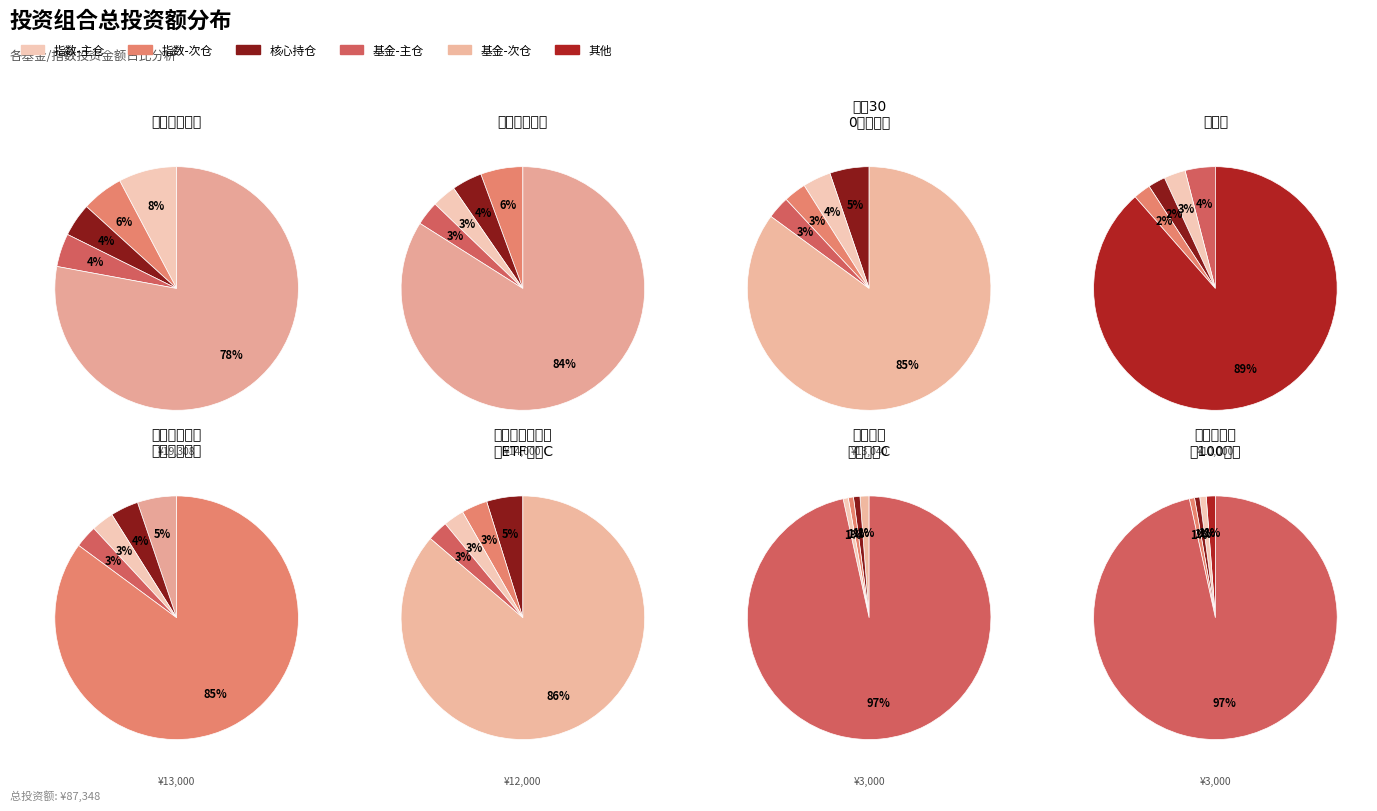

Which slice is the smallest?

中欧医疗健康混合C